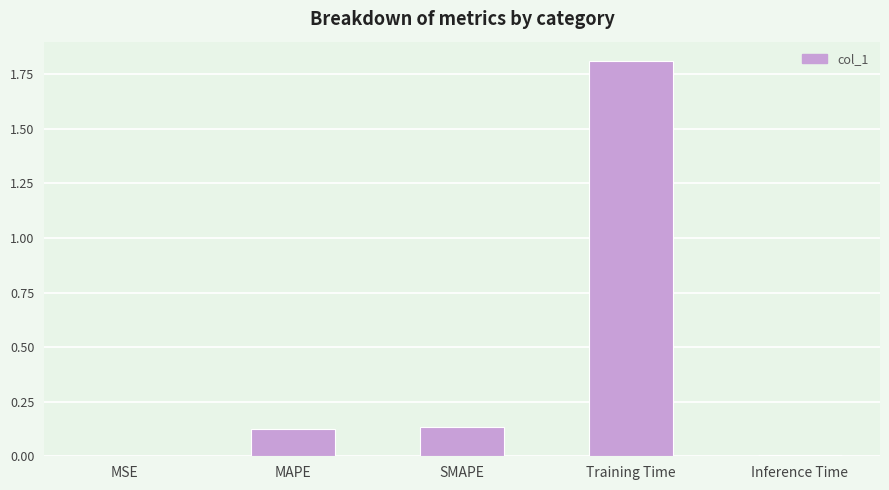

Which label corresponds to the largest value in the chart?

Training Time